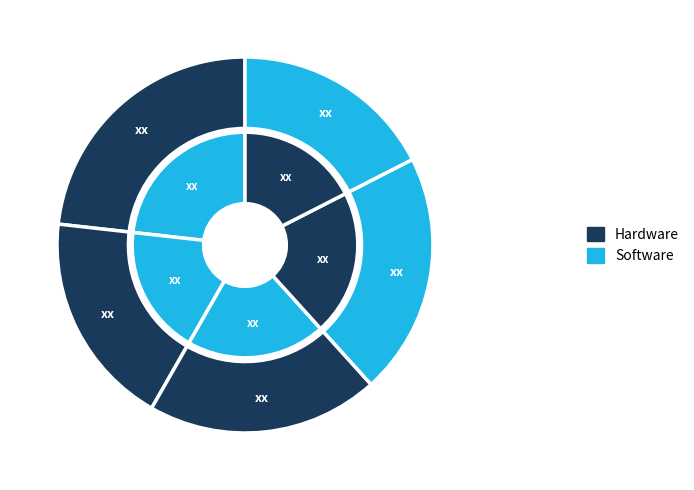

Is it true that signal segment 1 is 35% of the pie?

False